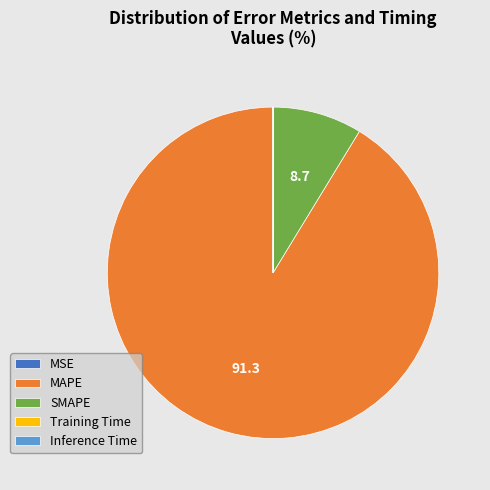

Does SMAPE represent more than half of the total?

No